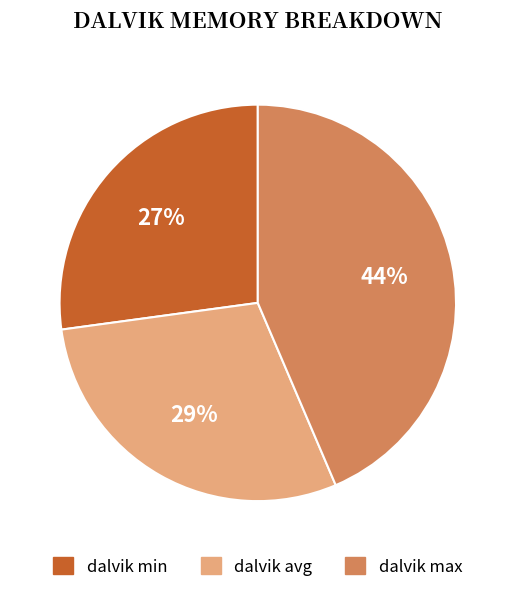

To the nearest percent, what is the average slice percentage?

33%